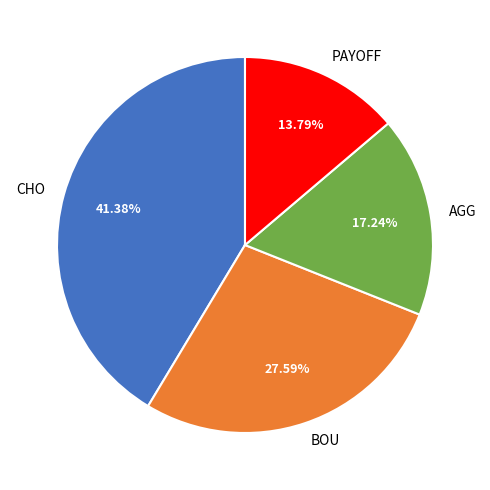

What percentage is the BOU slice, to the nearest percent?

28%